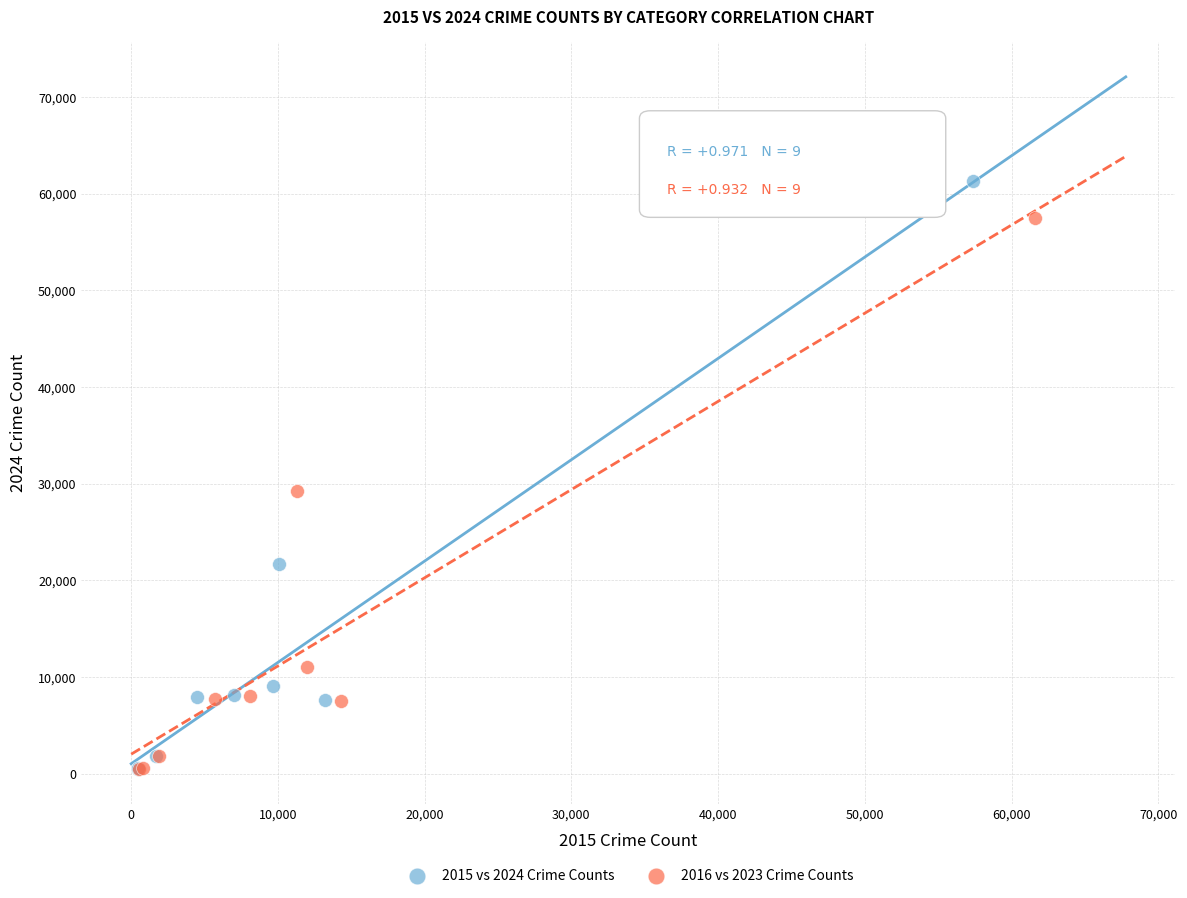

What are all the series names shown in the legend?

2015 vs 2024 Crime Counts, 2016 vs 2023 Crime Counts